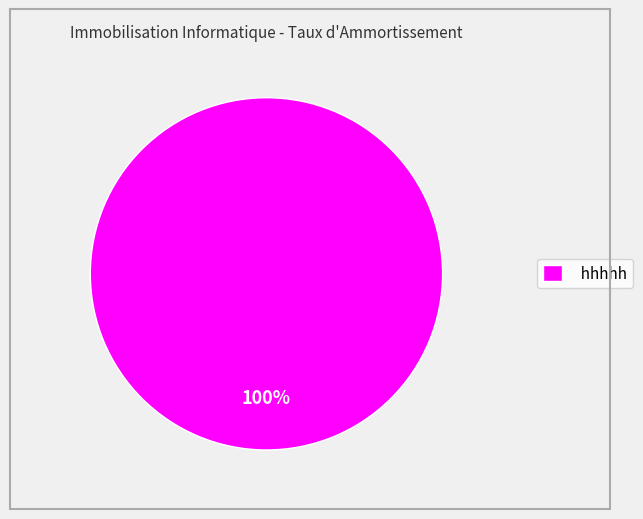

What percentage is the hhhhh slice, to the nearest percent?

100%